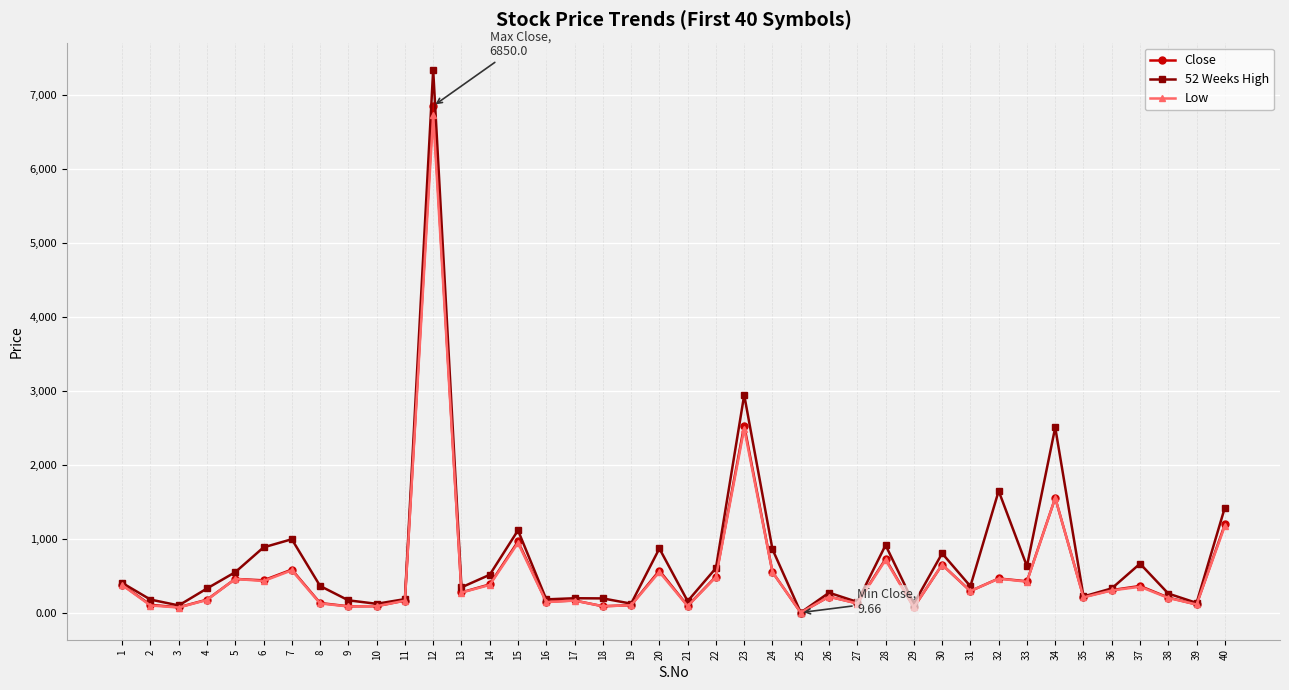

Does the chart have visible grid lines?

Yes